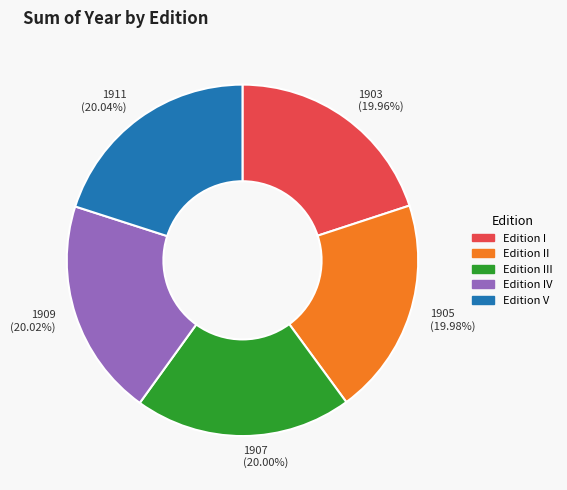

Is there any slice that represents more than half of the pie?

No